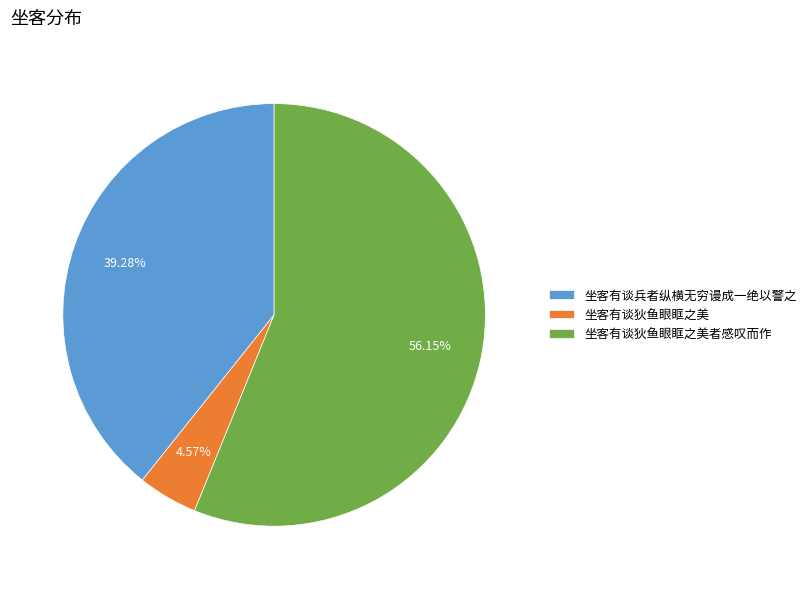

To the nearest percent, what portion does 坐客有谈狄鱼眼眶之美 represent?

5%